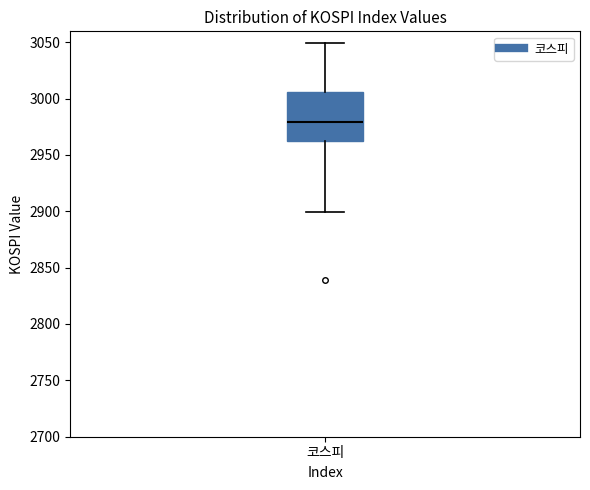

Where is the lower edge of the box for 코스피 on the y-axis? The values are not printed on the chart, so give them approximately, as read against the axis.

2960